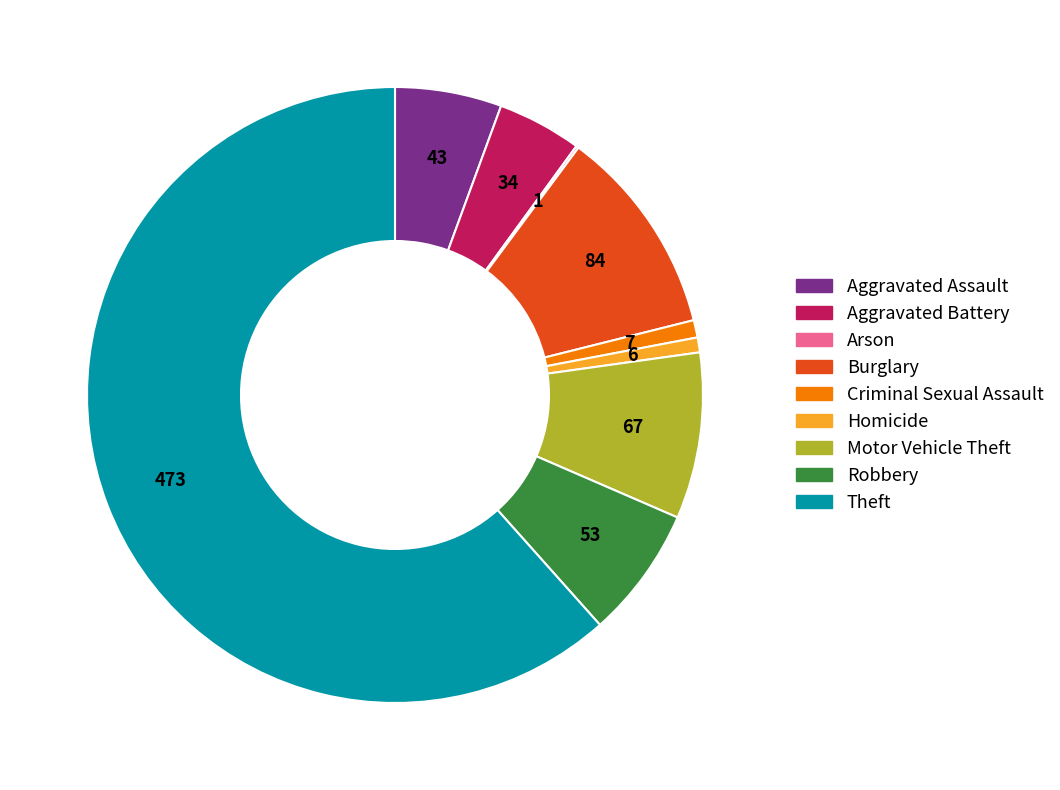

What is the ratio of the value at Robbery to the value at Criminal Sexual Assault?

7.6